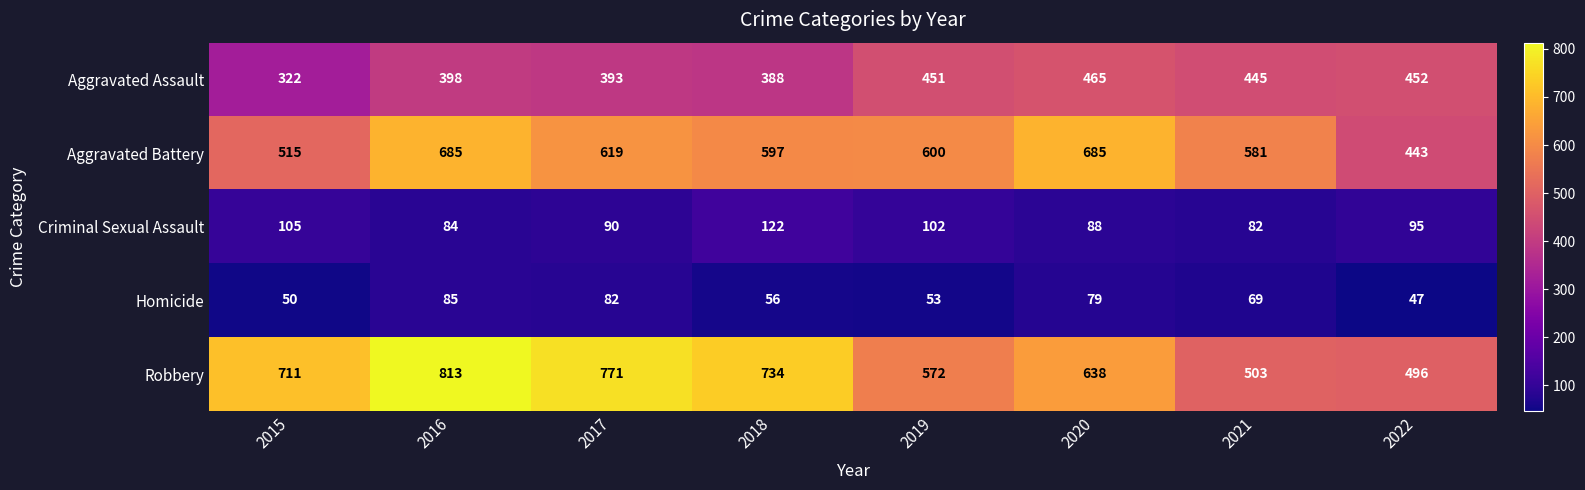

What value does the Aggravated Assault series have at 2021, to the nearest 50?

450